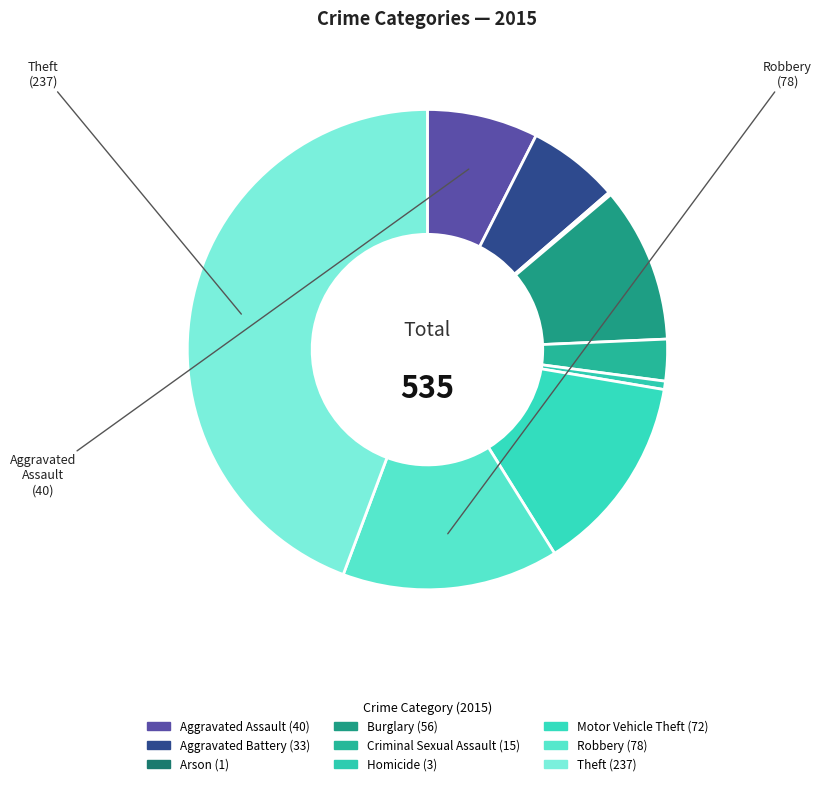

To the nearest percent, what is the difference between the largest and smallest slice percentages?

44%